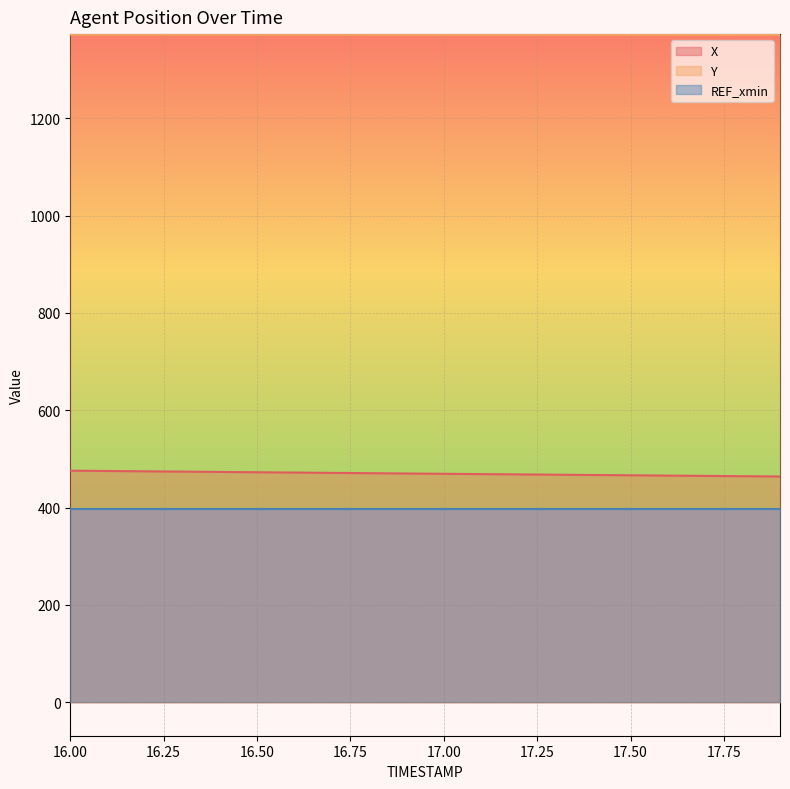

At how many categories does at least one series exceed 898?

20